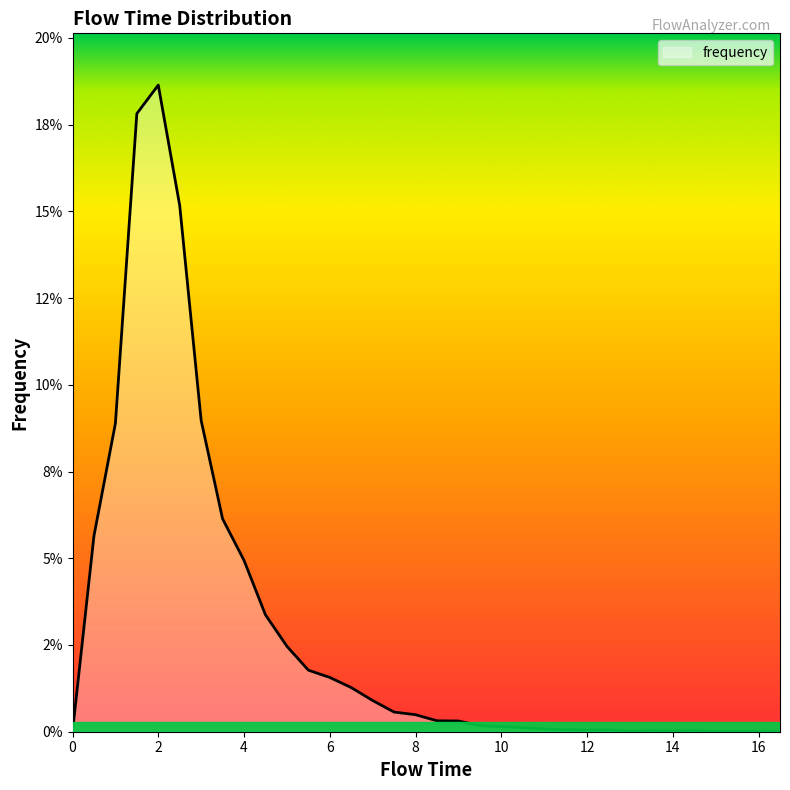

Is this an area chart (filled region under the line)?

Yes